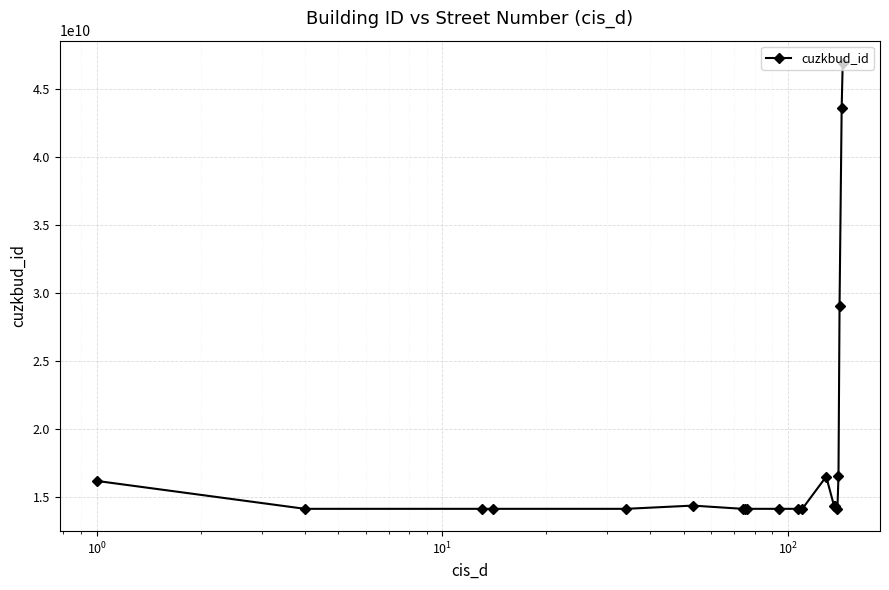

What is the value of the 17th point from the left?

16544527010